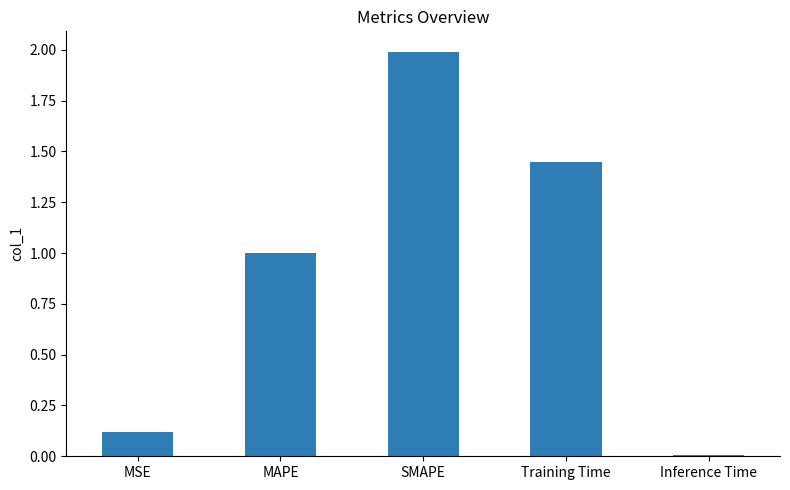

What is the sum of all values?

4.6